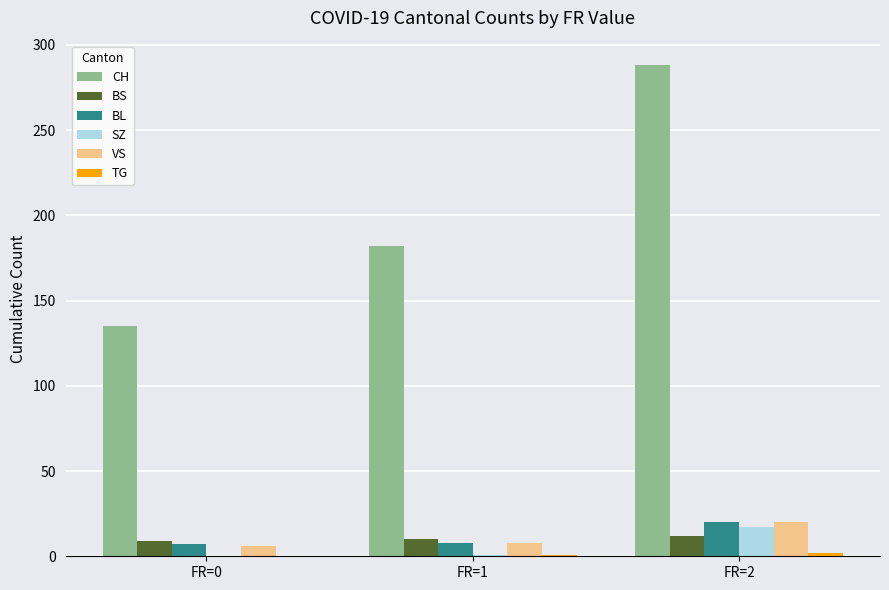

The SZ series shows 0 at FR=0. True or false?

True